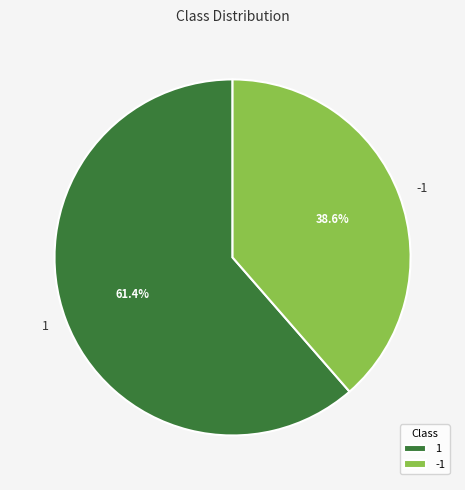

Which slice is the smallest?

-1